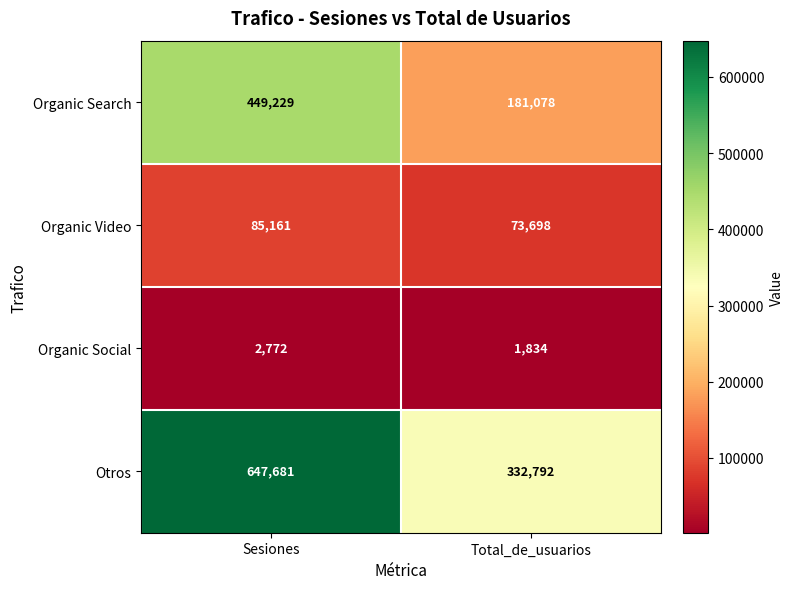

True or false: Organic Search has a value of 730485 at Sesiones.

False